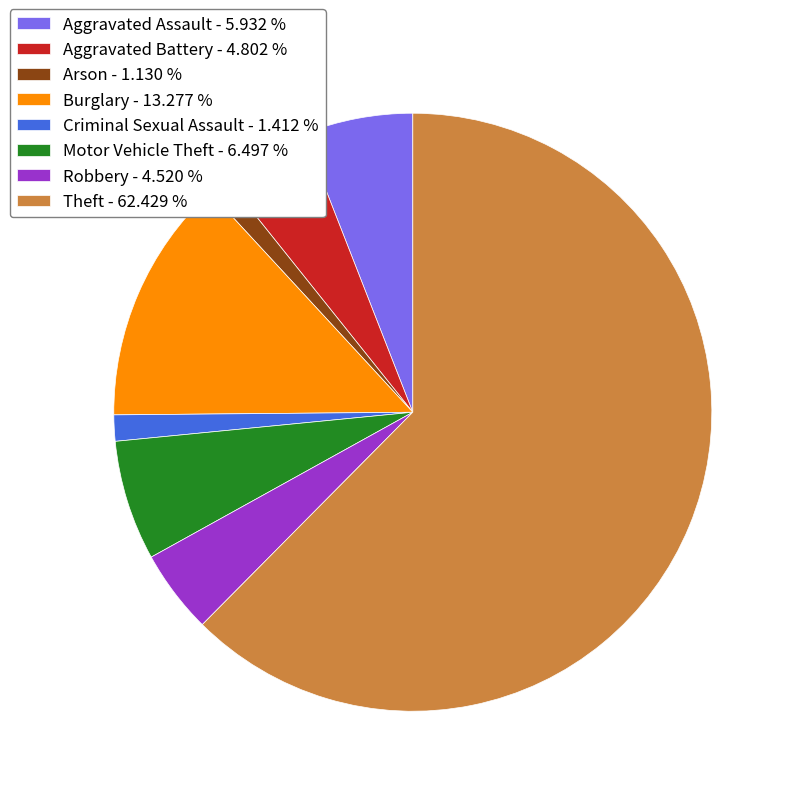

What is the ratio of the value at Motor Vehicle Theft to the value at Burglary?

0.5